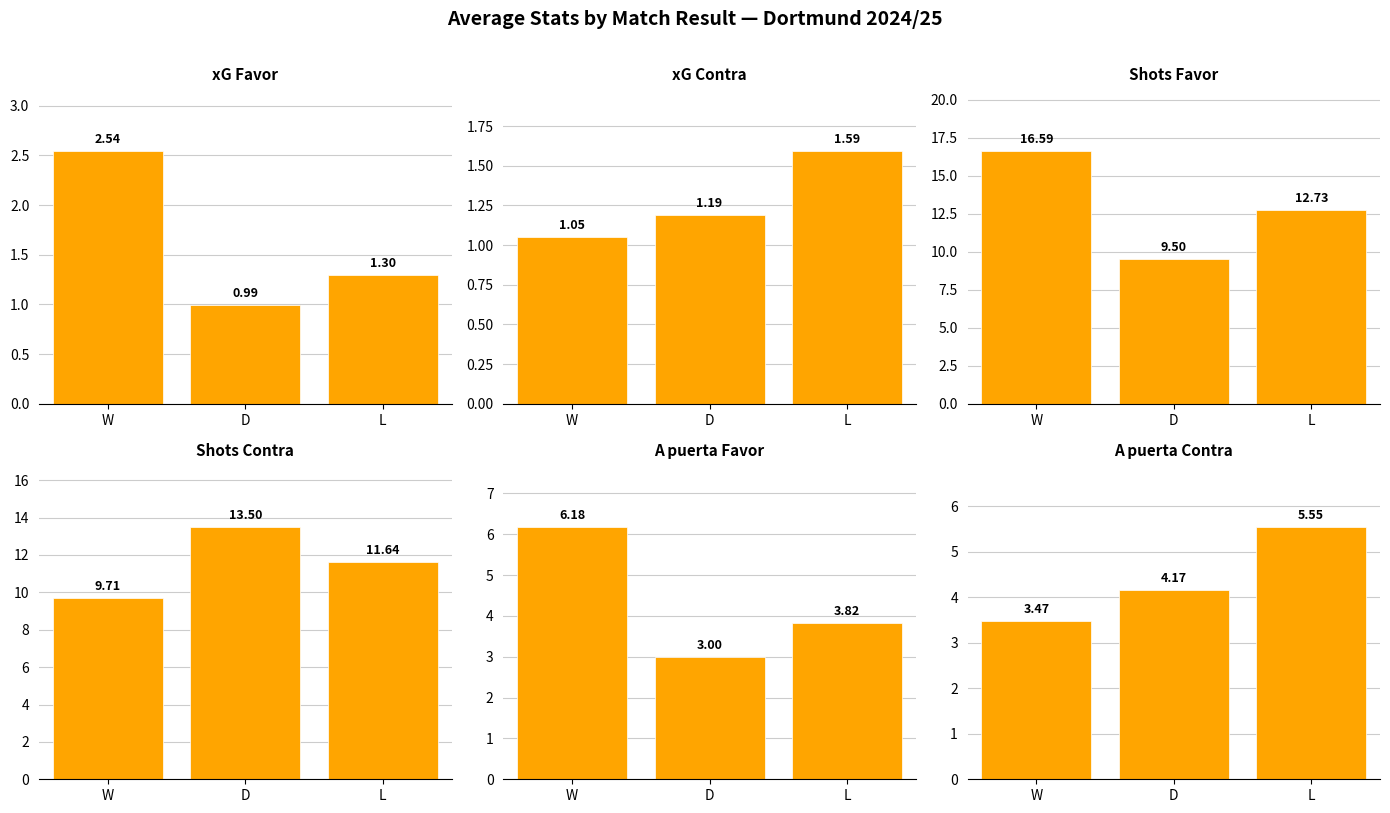

List the series in order of their peak value, highest first.

Shots Favor, Shots Contra, A puerta Favor, A puerta Contra, xG Favor, xG Contra